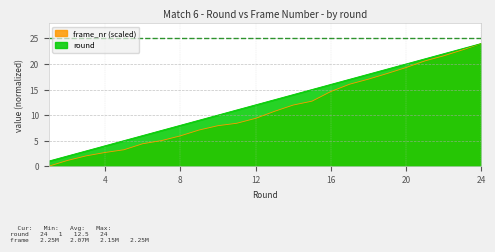

What is the spread (max minus min) of values at 23?

0.2